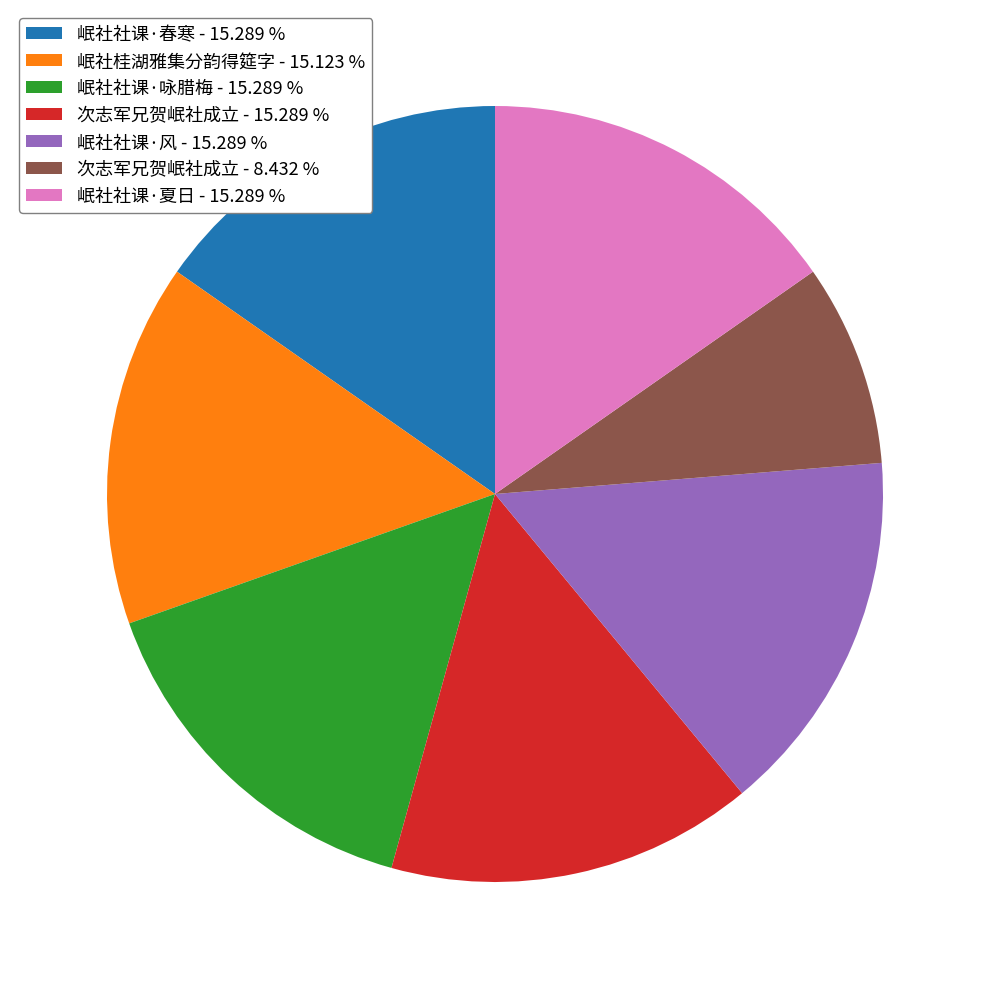

How many slices are in this pie chart?

7